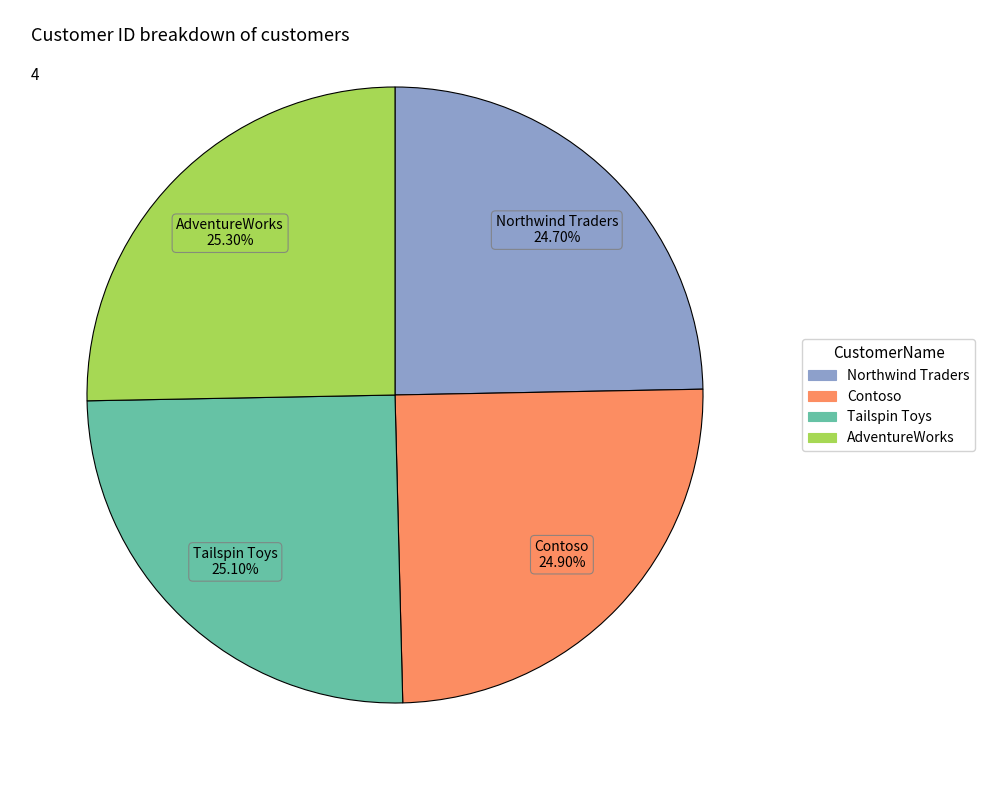

True or false: AdventureWorks accounts for 25% of the total.

True